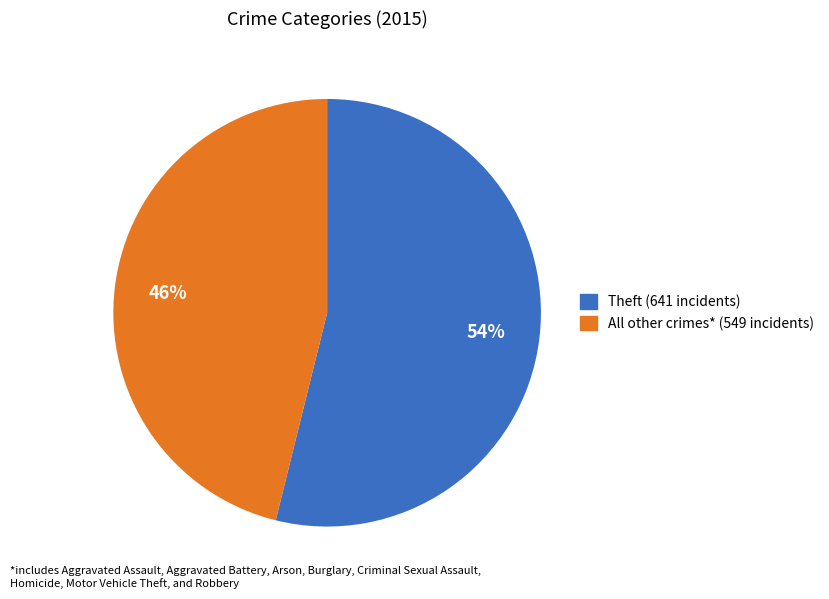

How many slices are in this pie chart?

2